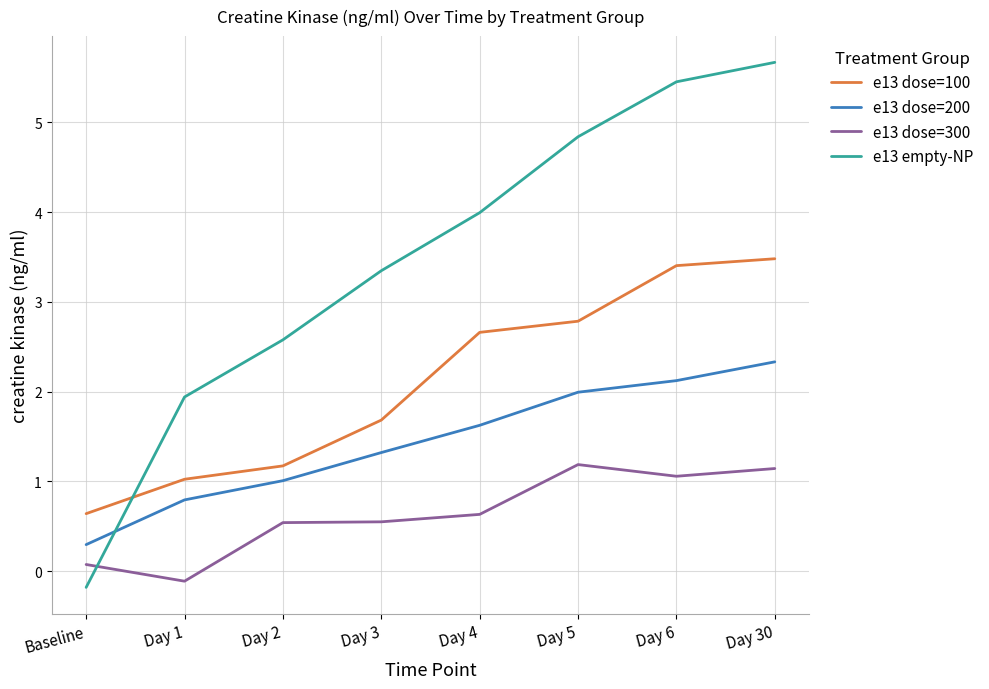

How many categories are shown in the chart?

8